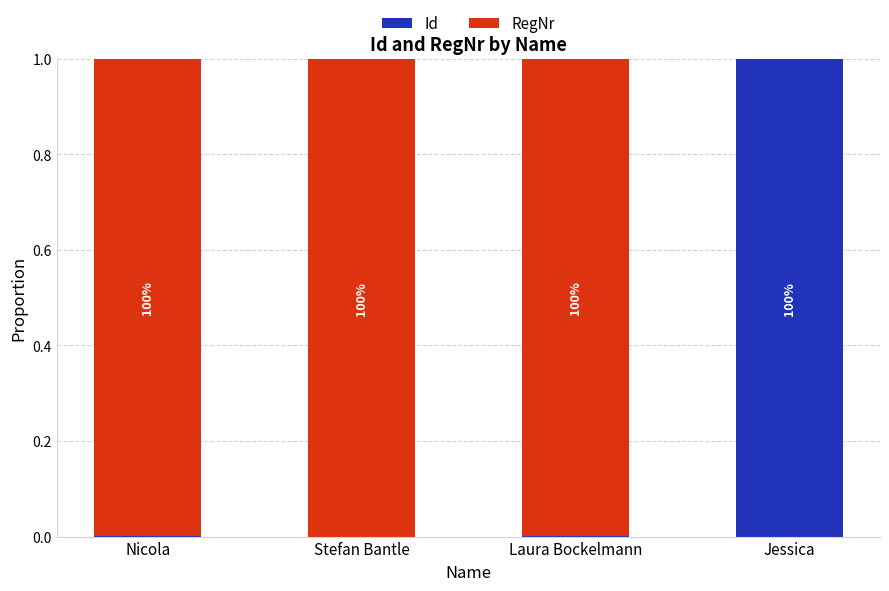

Are the bars grouped side by side (vs. stacked)?

No